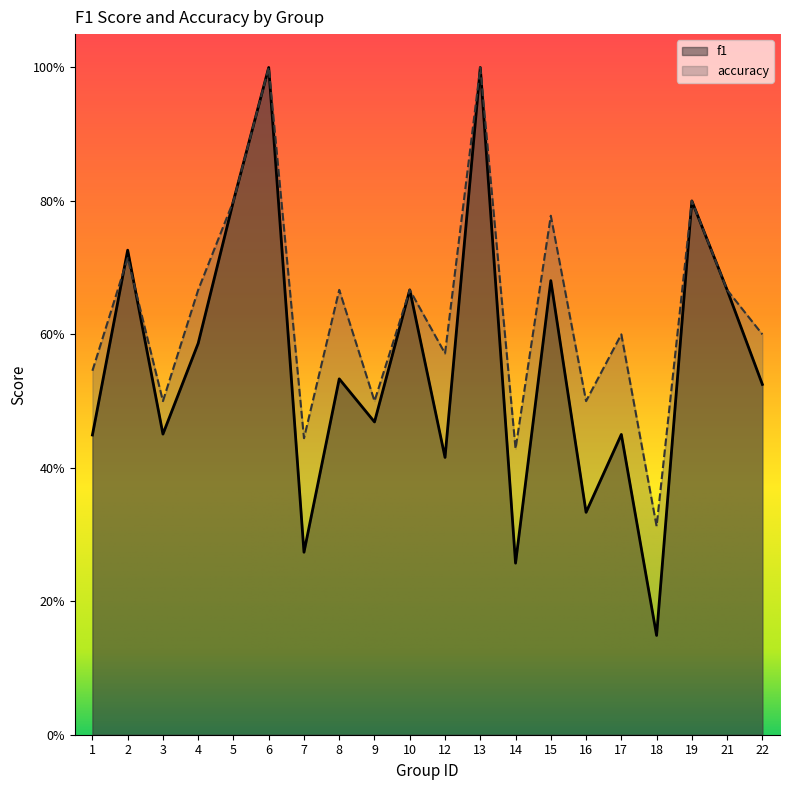

What is the spread (max minus min) of values at 12?

0.2